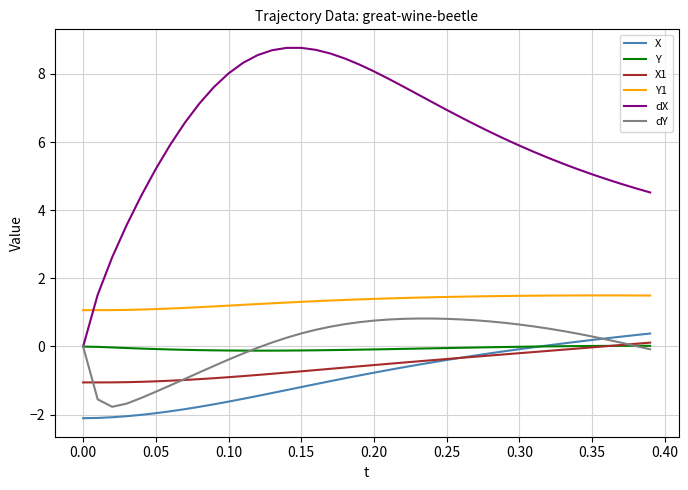

True or false: Y1 and X1 cross at least once.

False